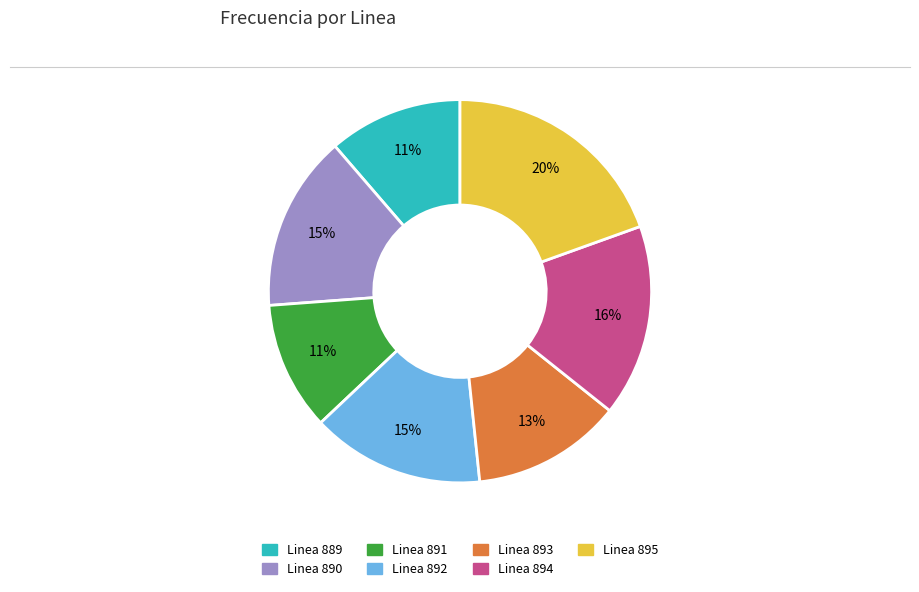

Do Linea 894 and Linea 890 together represent more than half of the pie?

No